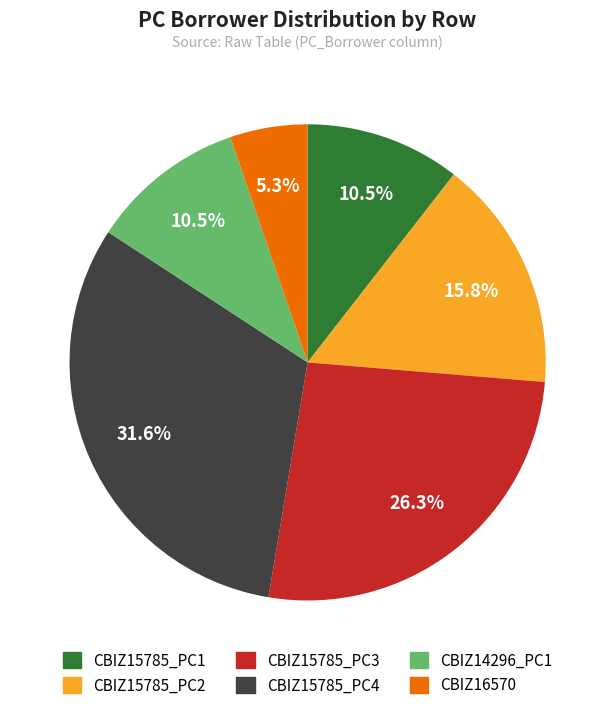

How many slices are in this pie chart?

6